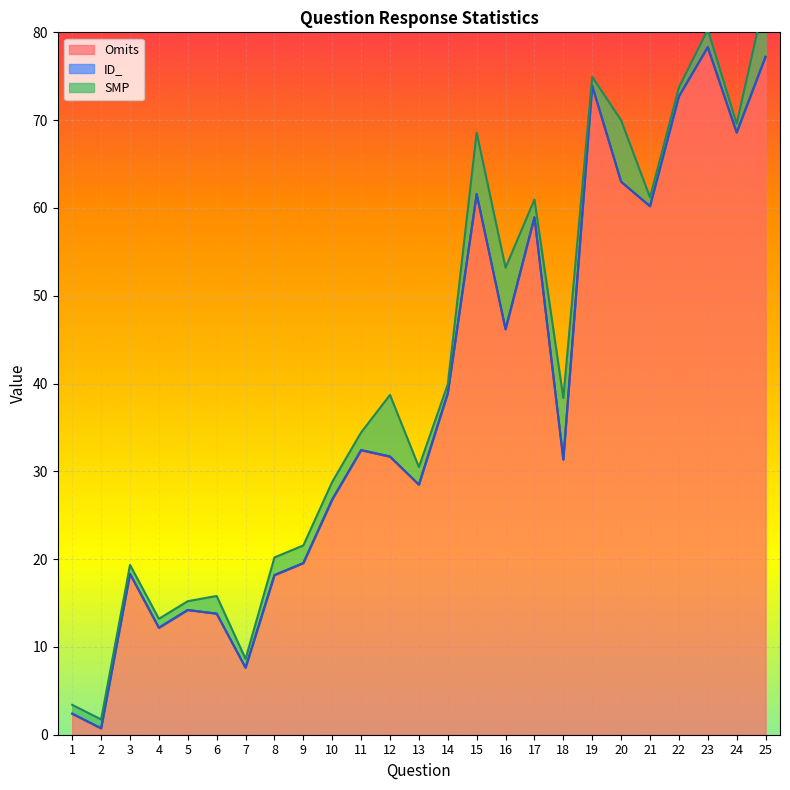

True or false: SMP and Omits cross at least once.

True